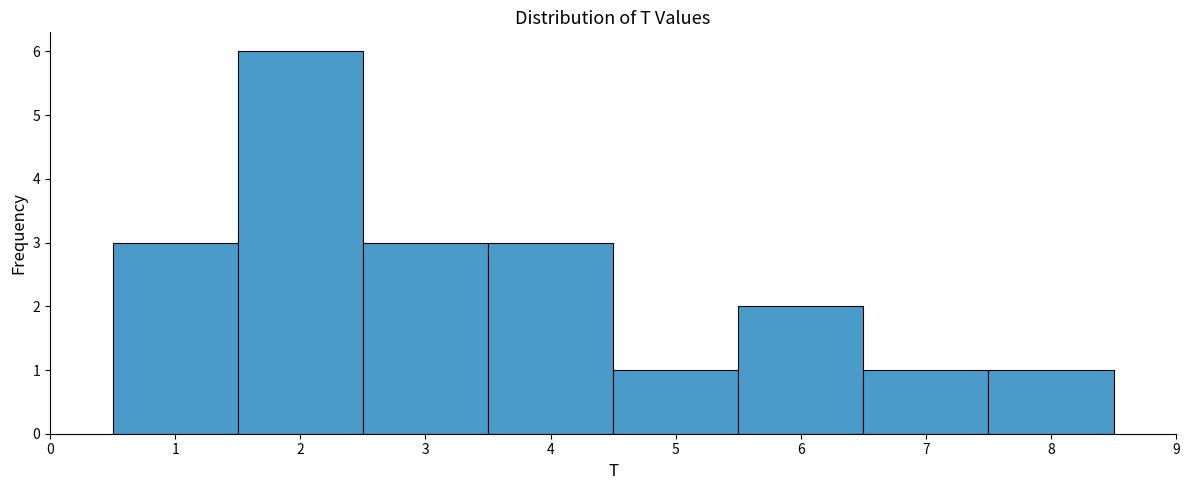

What is the height of the bar covering 3.5 to 4.5 on the x-axis? The values are not printed on the chart, so give them approximately, as read against the axis.

3